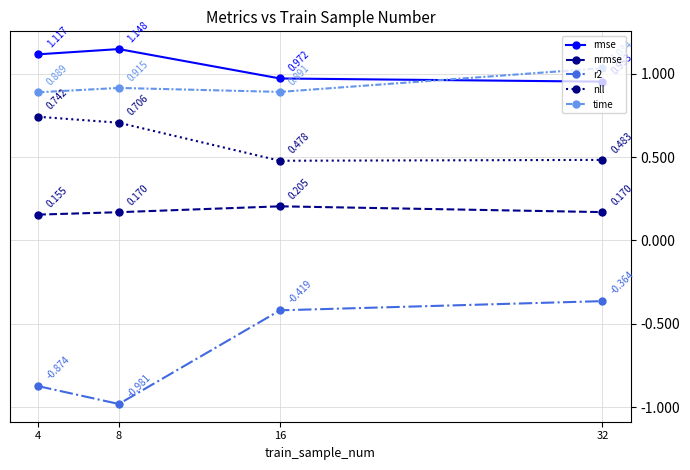

What is the sum of all nll values?

2.4